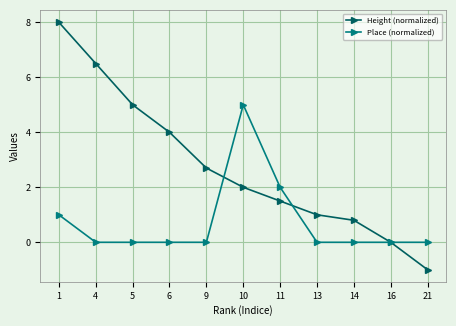

List the series in order of their overall mean, lowest first.

Place (normalized), Height (normalized)